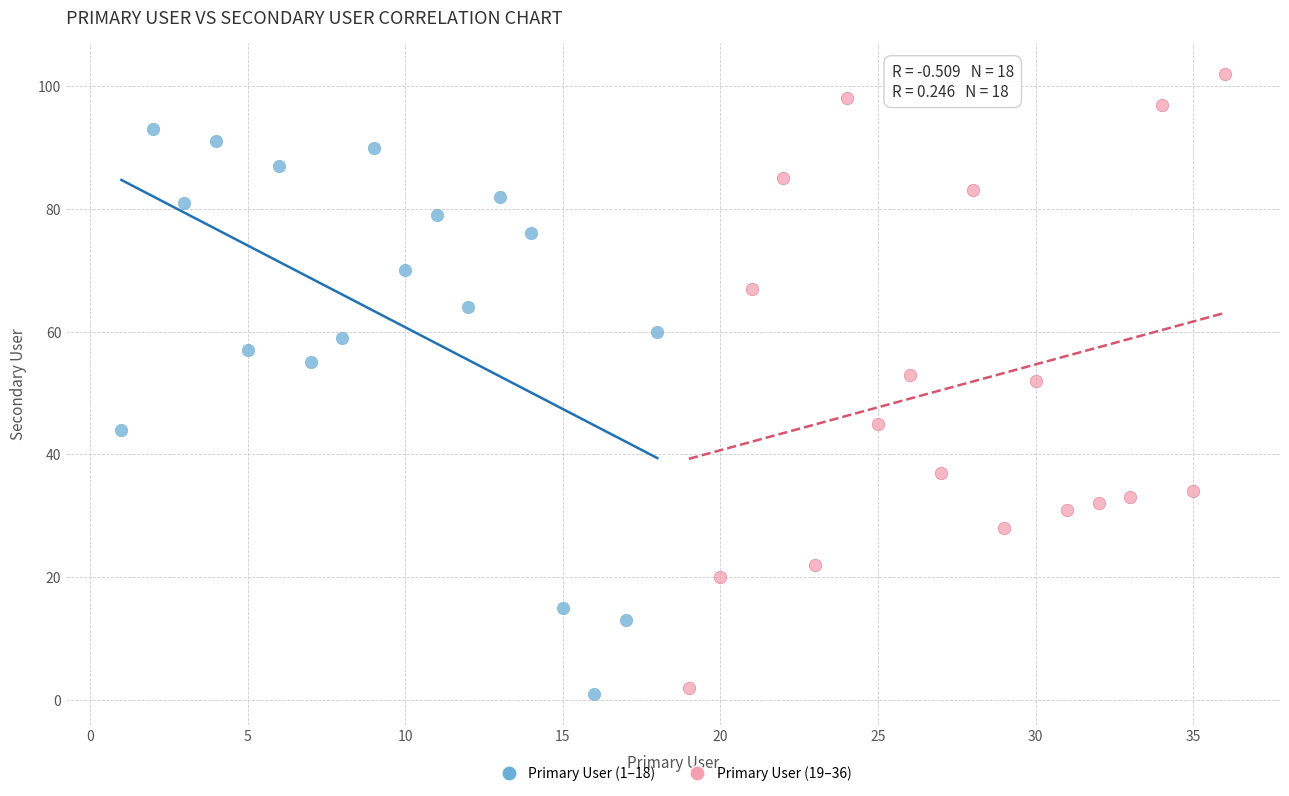

Which series contains the highest Y value?

Primary User (19–36)